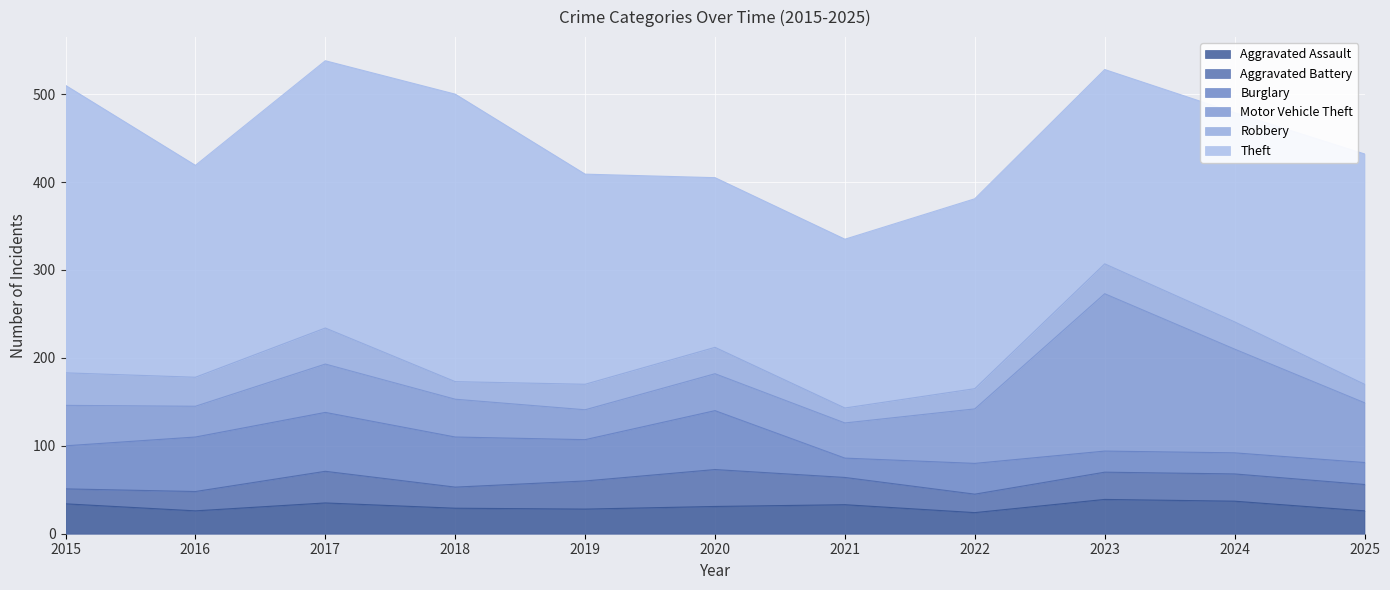

What is the spread (max minus min) of values at 2016?

219